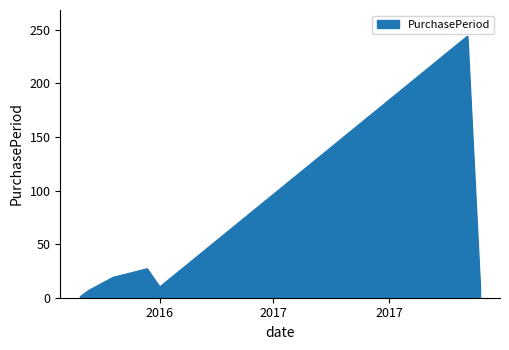

True or false: the data has more than 0 interior local peaks.

True